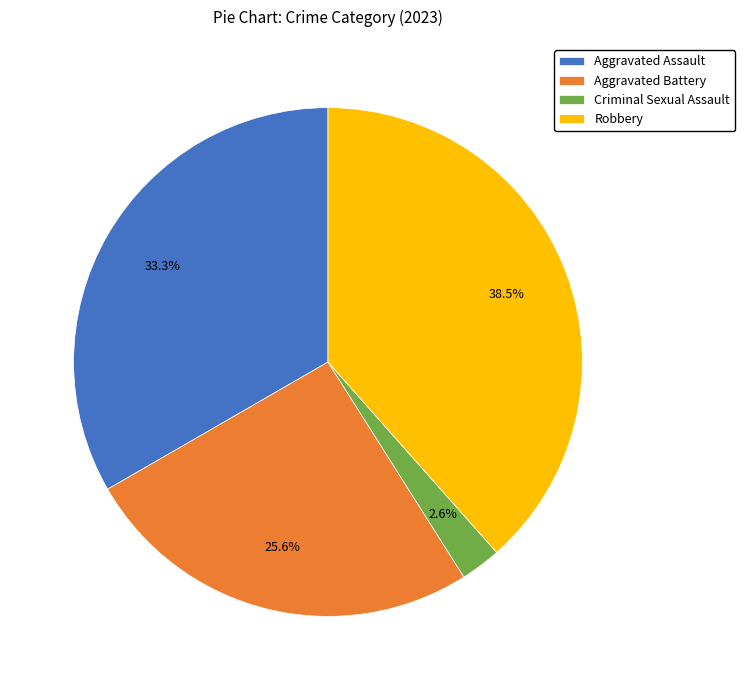

To the nearest percent, what is the combined percentage of Aggravated Battery and Robbery?

64%